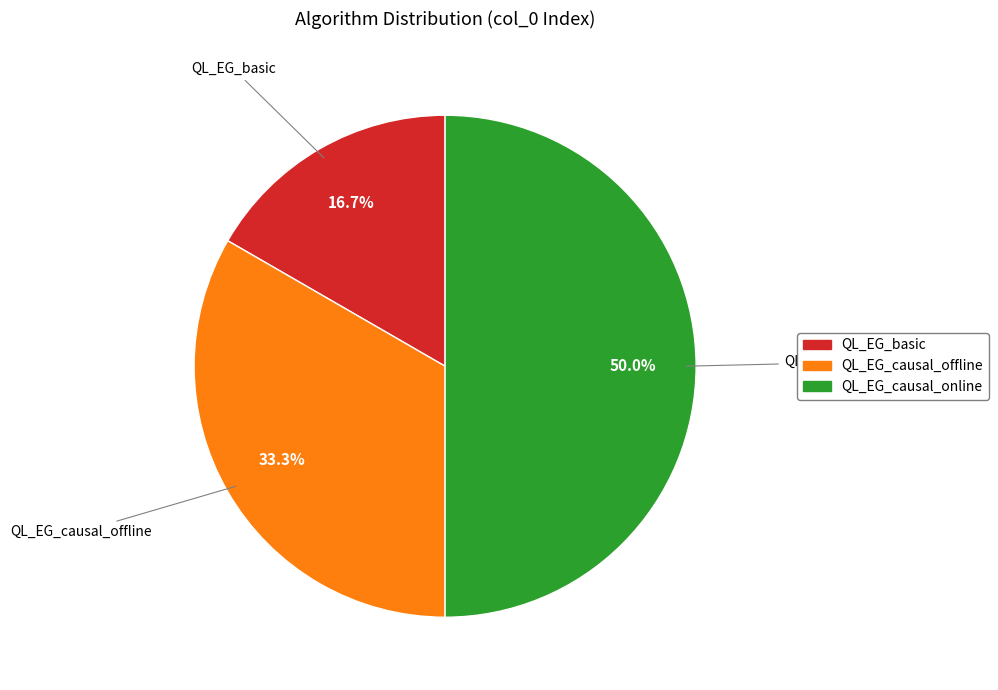

How many slices are in this pie chart?

3